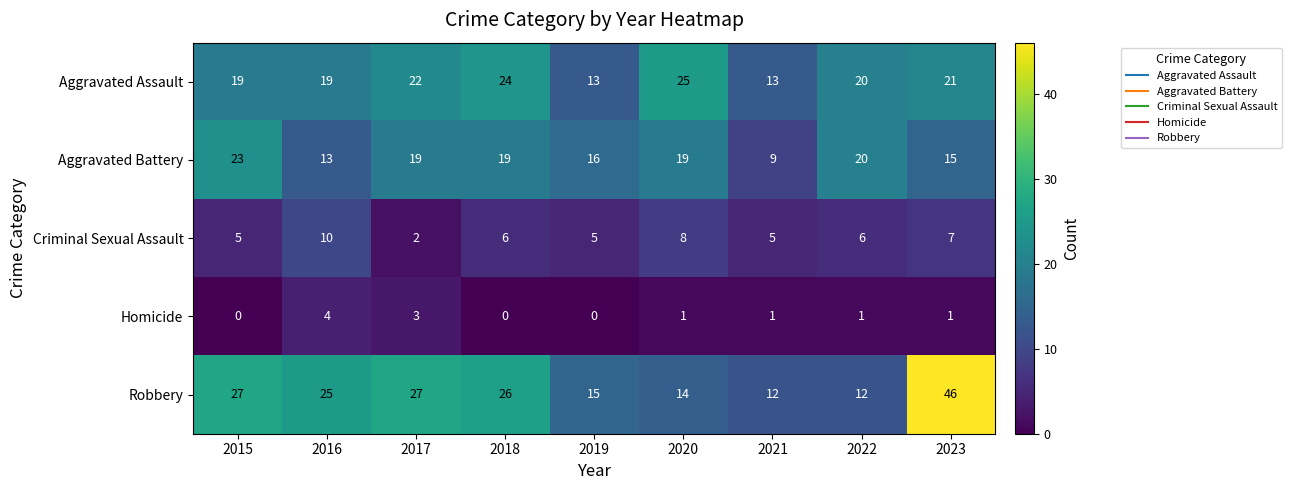

What is the sum of all Robbery values?

204